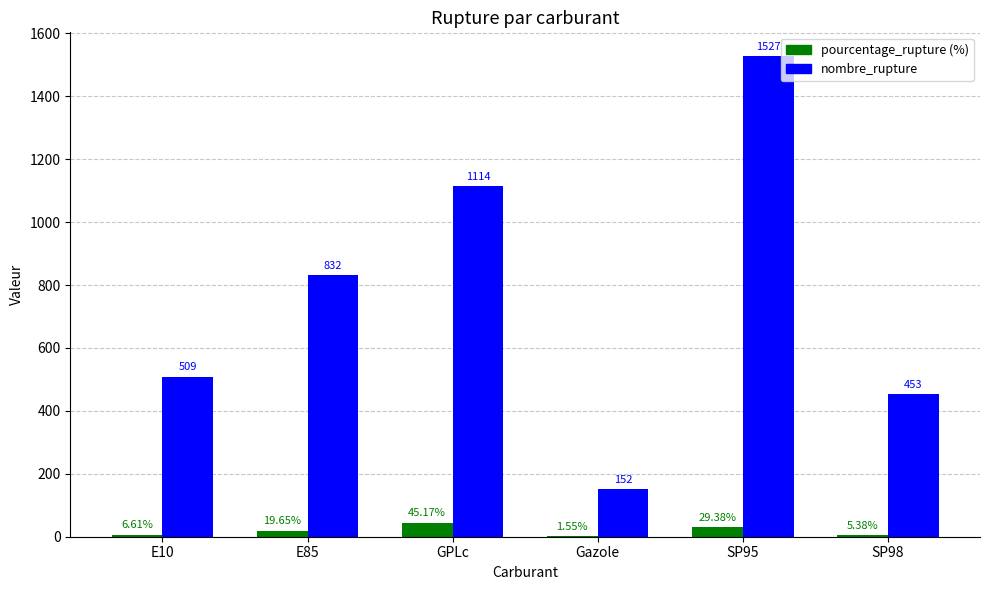

At which category is the sum across all series the highest?

SP95